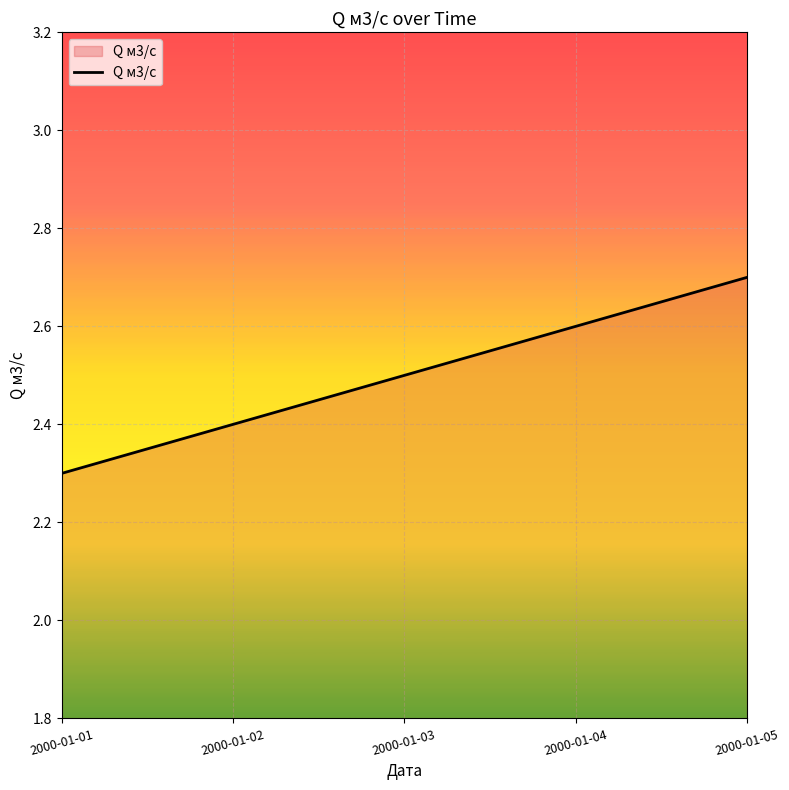

What is the difference between the values at 2000-01-02 and 2000-01-03?

0.1